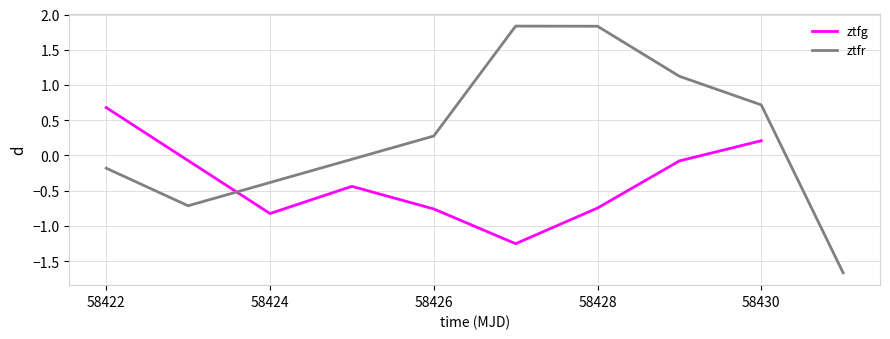

What is the value of the ztfr point at the 3rd from the left?

0.3